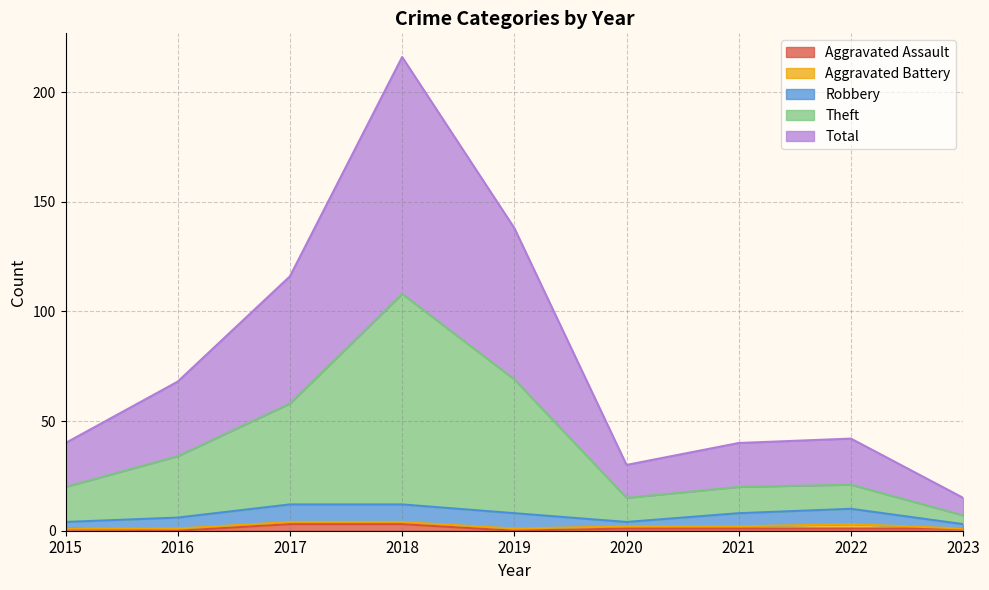

Is it true that Aggravated Assault equals 1 at 2020?

True